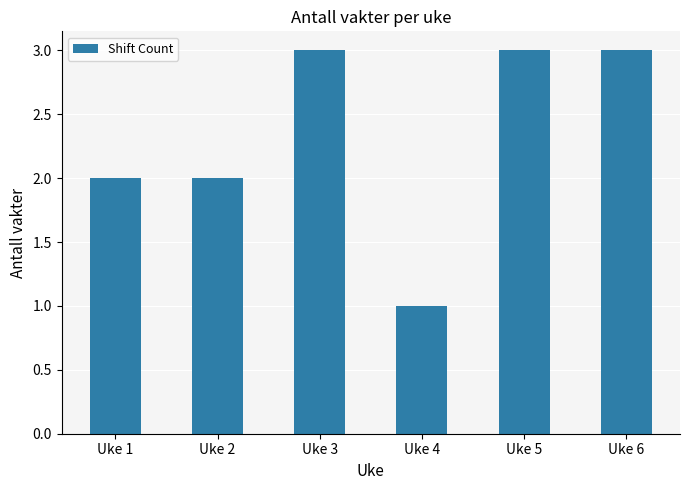

What is the value of the 4th bar from the left?

1